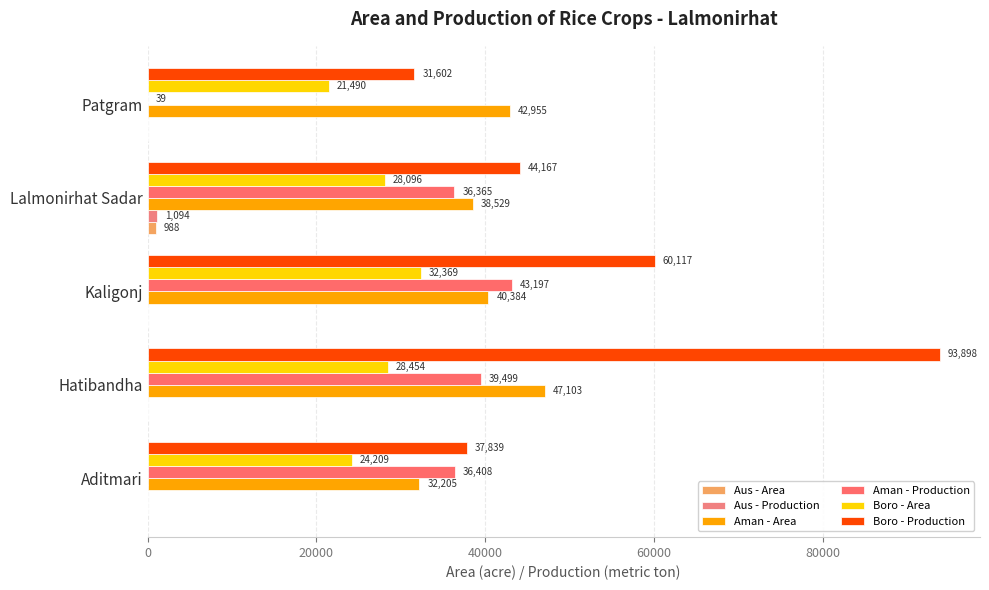

How many categories are shown in the chart?

5